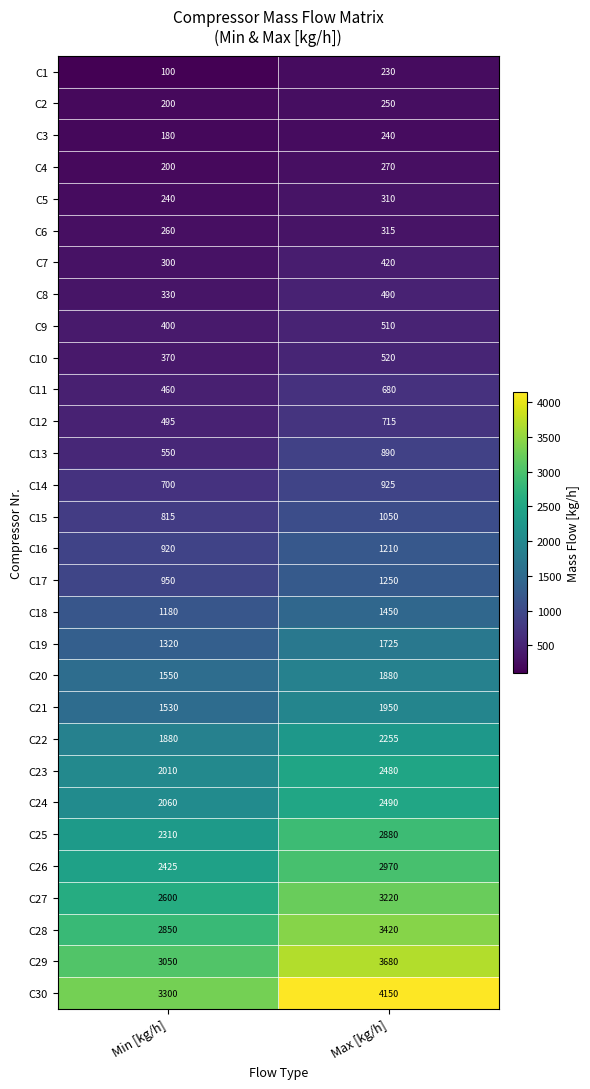

What is the highest value of the C21 series?

1950